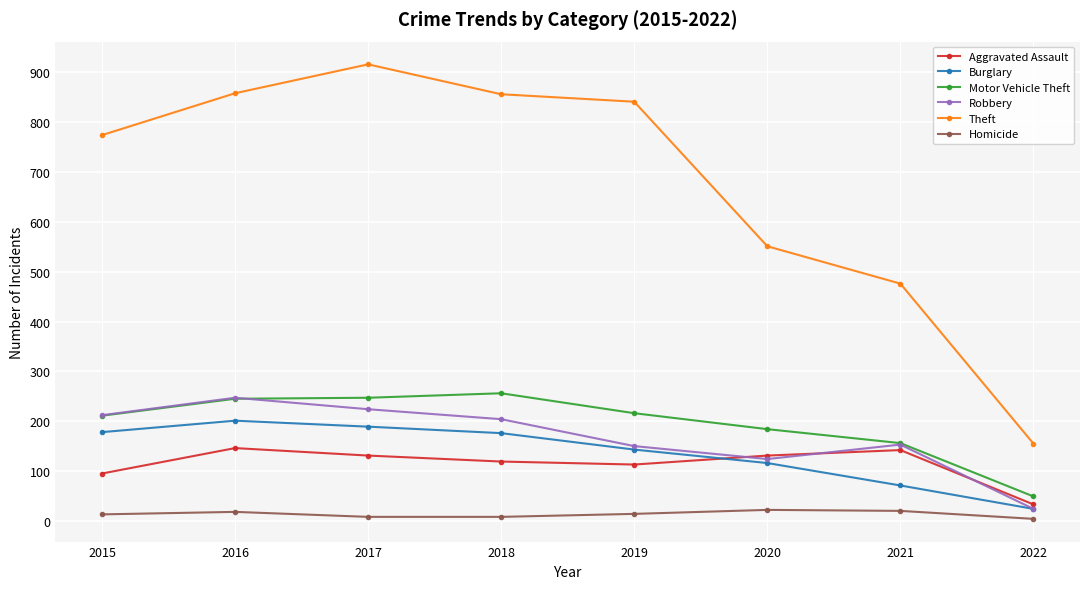

True or false: Burglary has more than 2 interior local peaks.

False